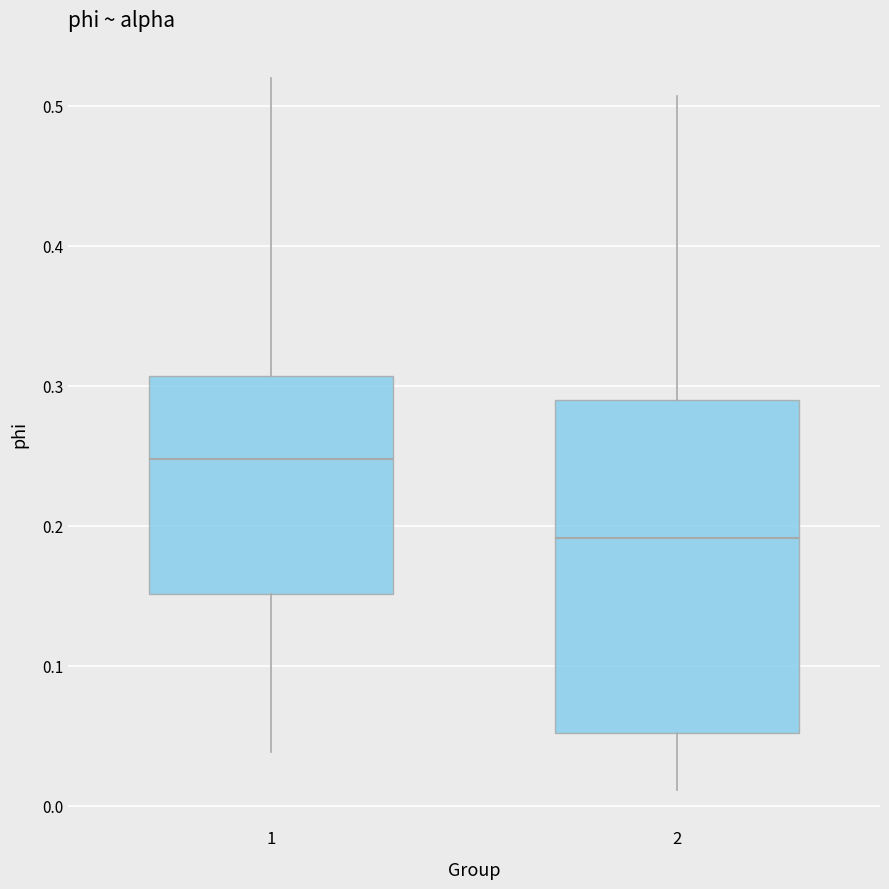

Reading left to right, transcribe this box plot: for each box, give where its median line is, the range the box spans, and where its two whiskers end, as read against the y-axis. The values are not printed on the chart, so give them approximately, as read against the axis.

1: median 0.25, box 0.15 to 0.31, whiskers 0.04 to 0.52
2: median 0.19, box 0.05 to 0.29, whiskers 0.01 to 0.51